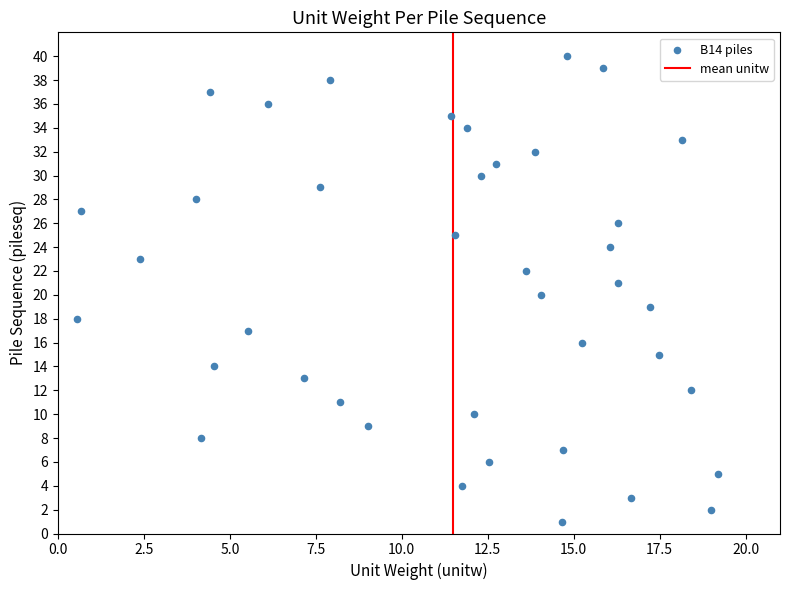

What is the range of Y values (max minus min)?

39